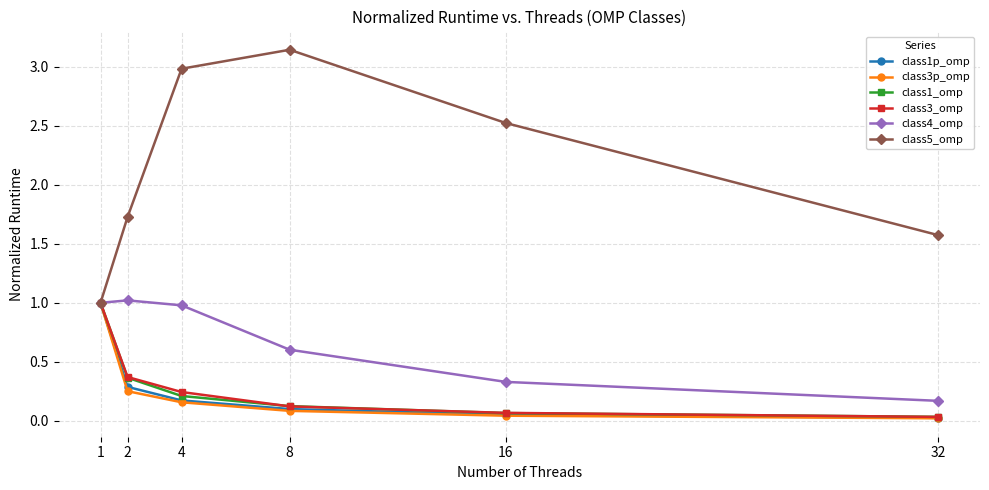

What is the sum of the class4_omp values at 16 and 4?

1.3